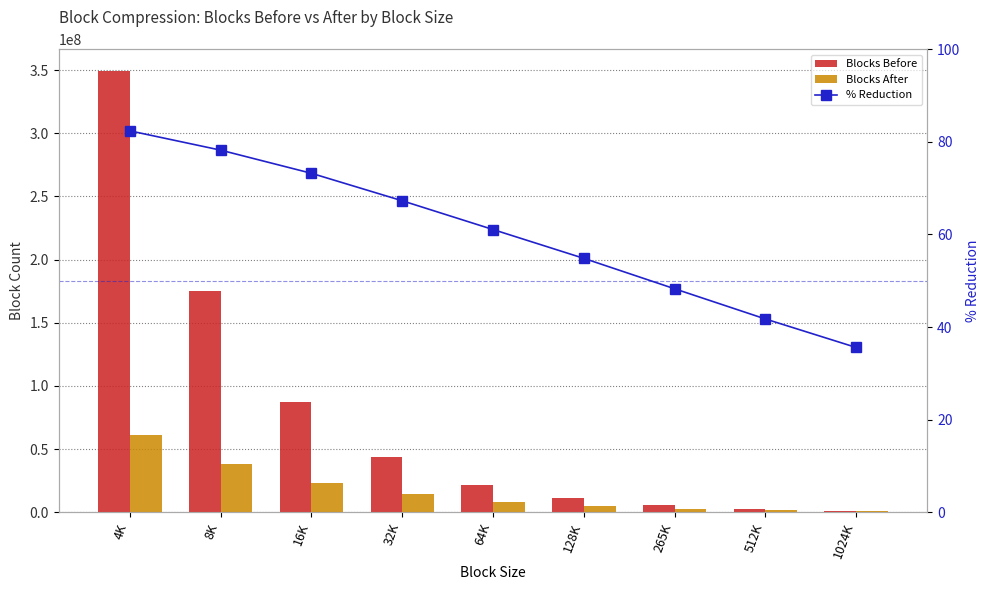

At 32K, list the series in order from smallest to largest.

% Reduction, Blocks After, Blocks Before